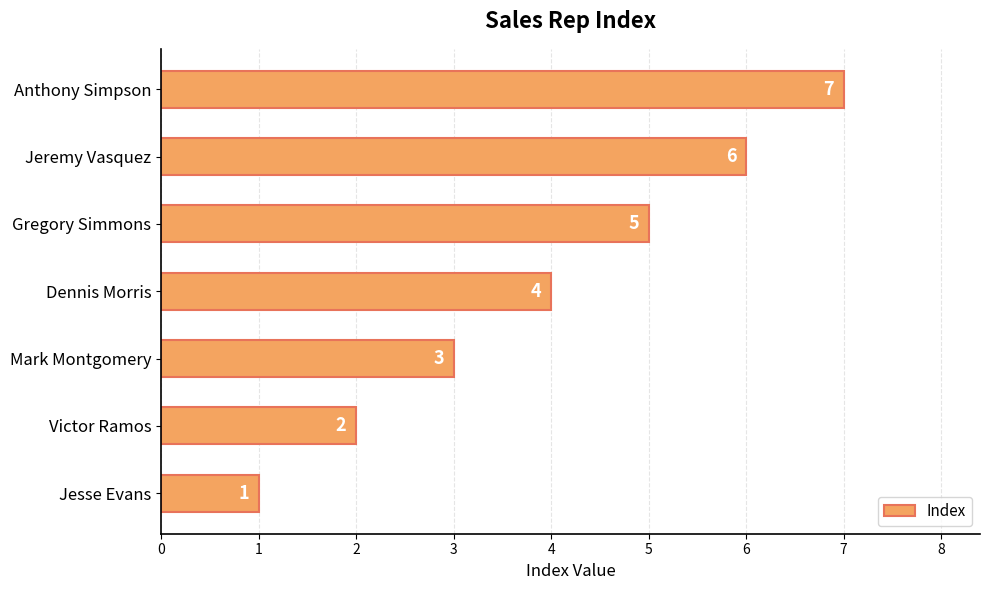

Count the values in the range 2 to 6.

5